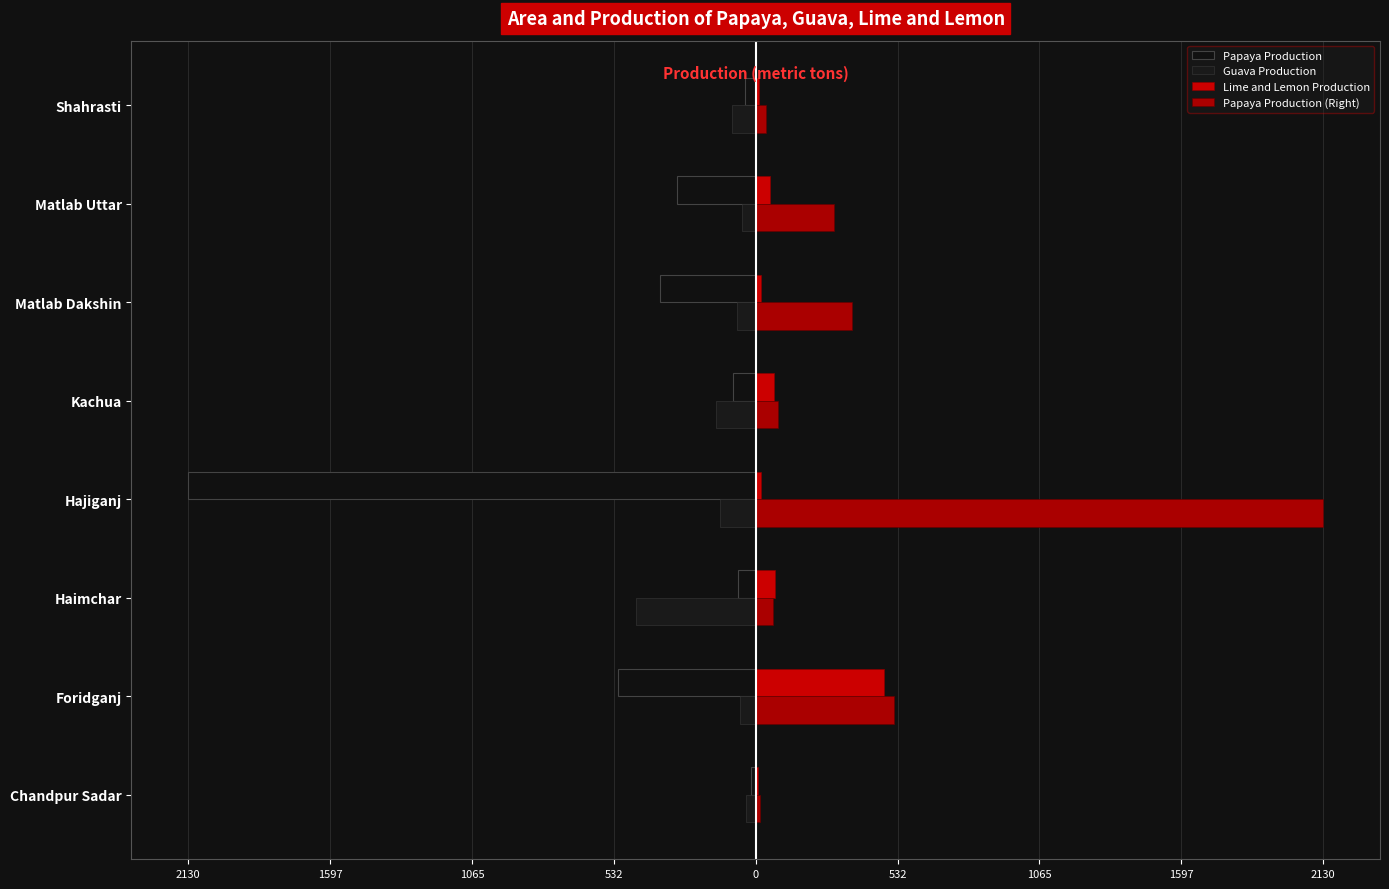

How many groups of bars are there?

8